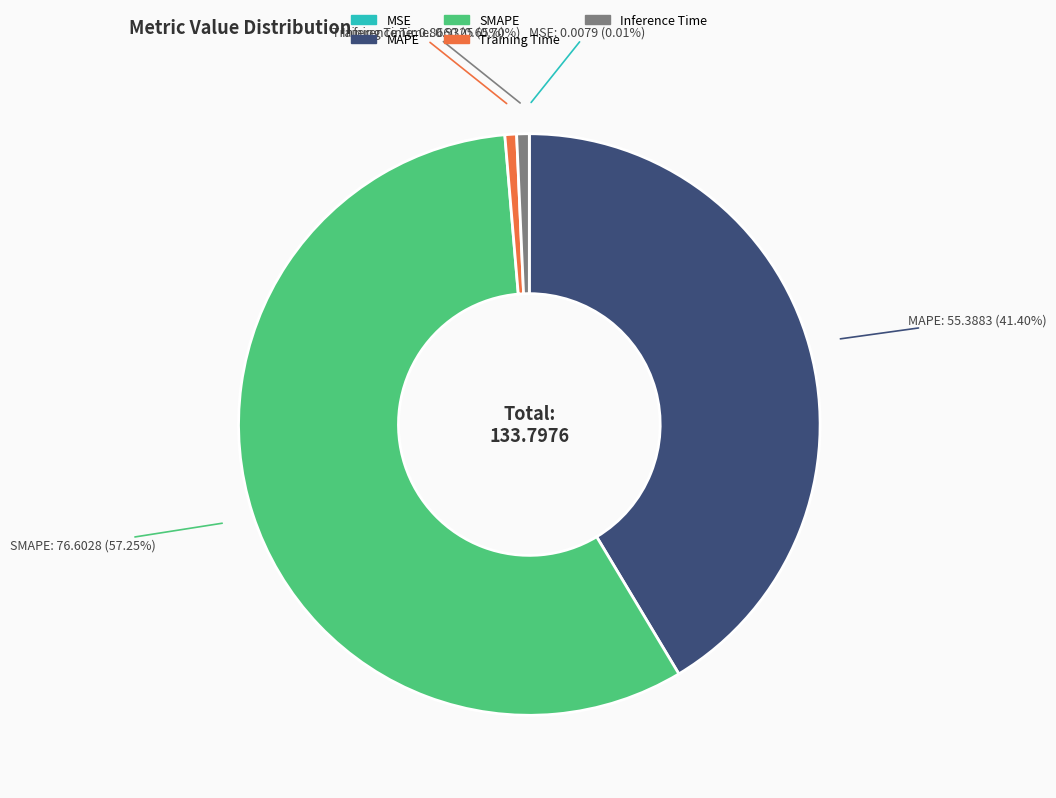

Do Training Time and SMAPE together represent more than half of the pie?

Yes